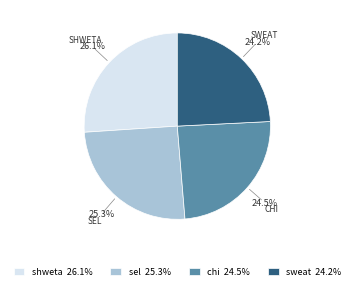

To the nearest percent, what portion does sel represent?

25%